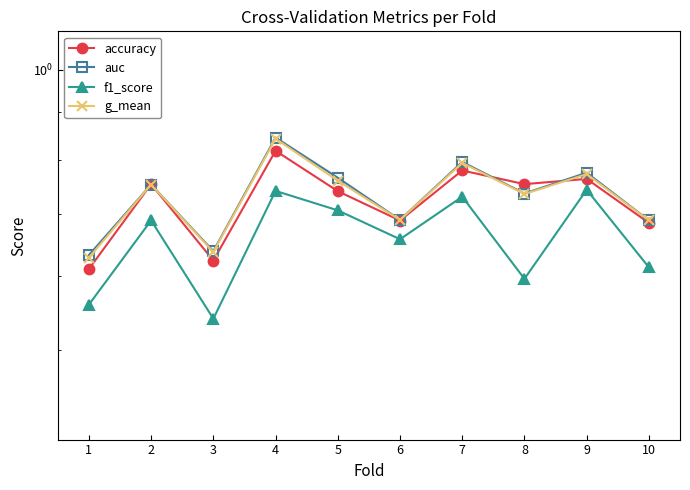

Rank the series at 1 from highest to lowest value.

auc, g_mean, accuracy, f1_score